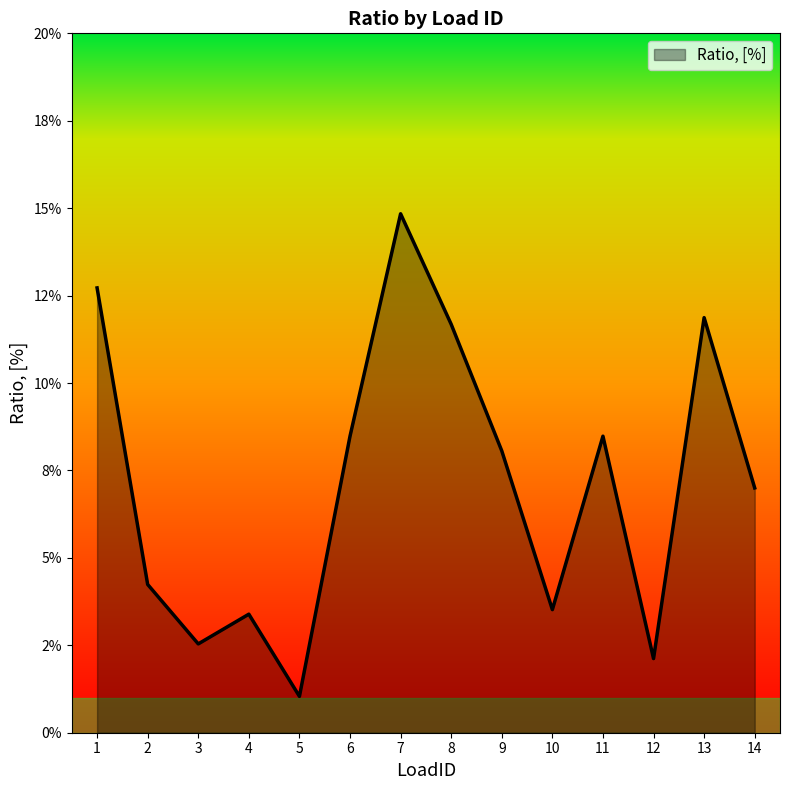

What is the maximum value shown in the chart?

0.1